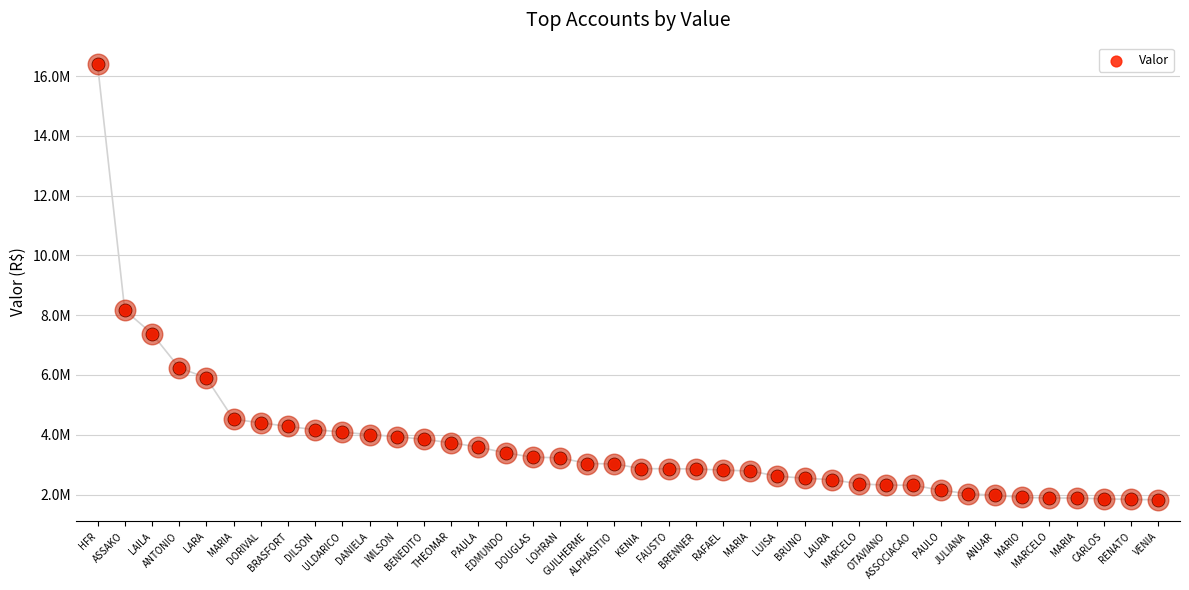

Which has a higher value, RENATO or GUILHERME?

GUILHERME